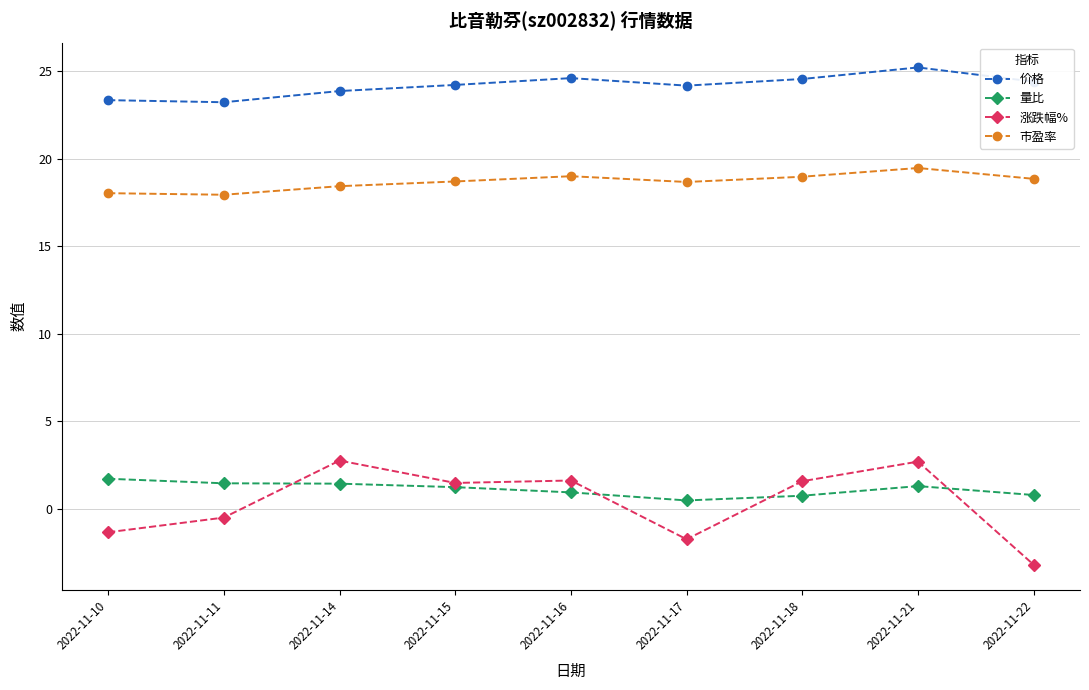

How many categories are shown in the chart?

9